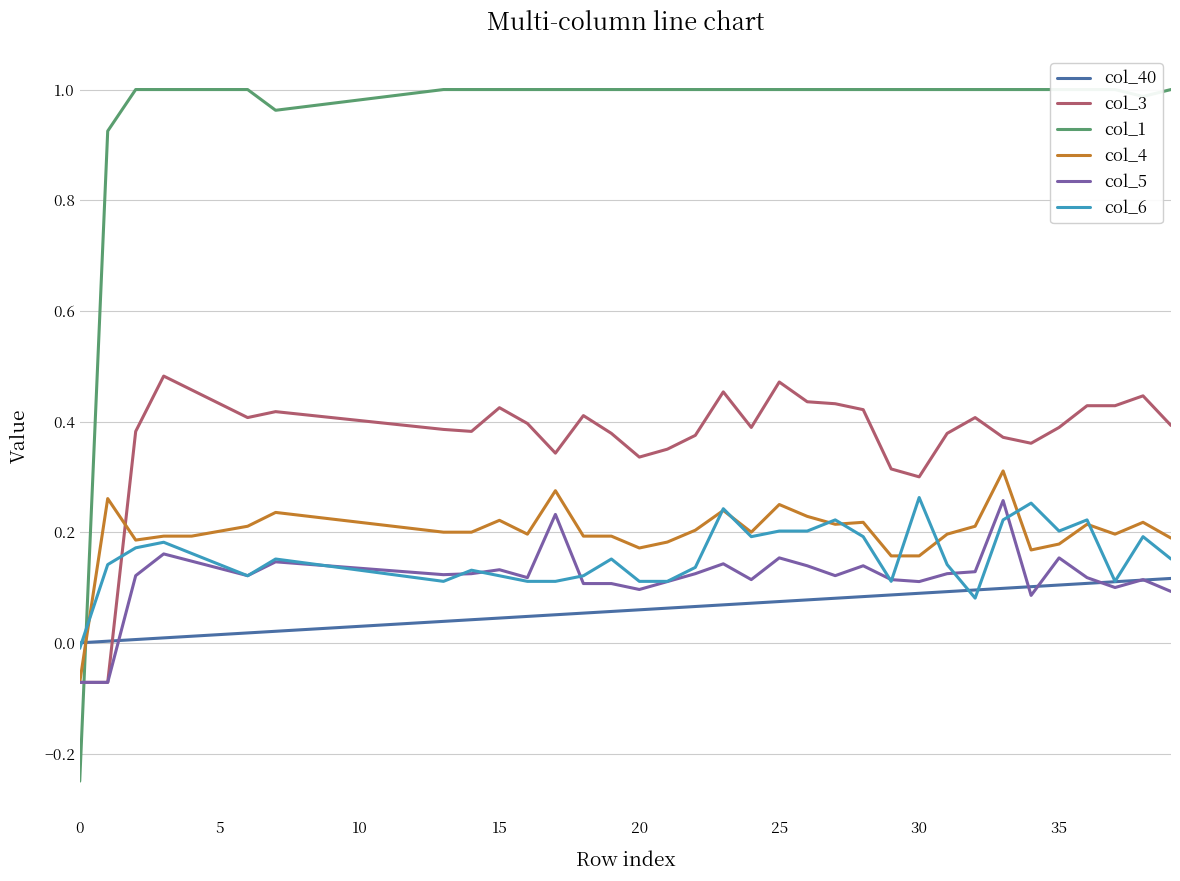

How many positive values does the col_6 series have?

39